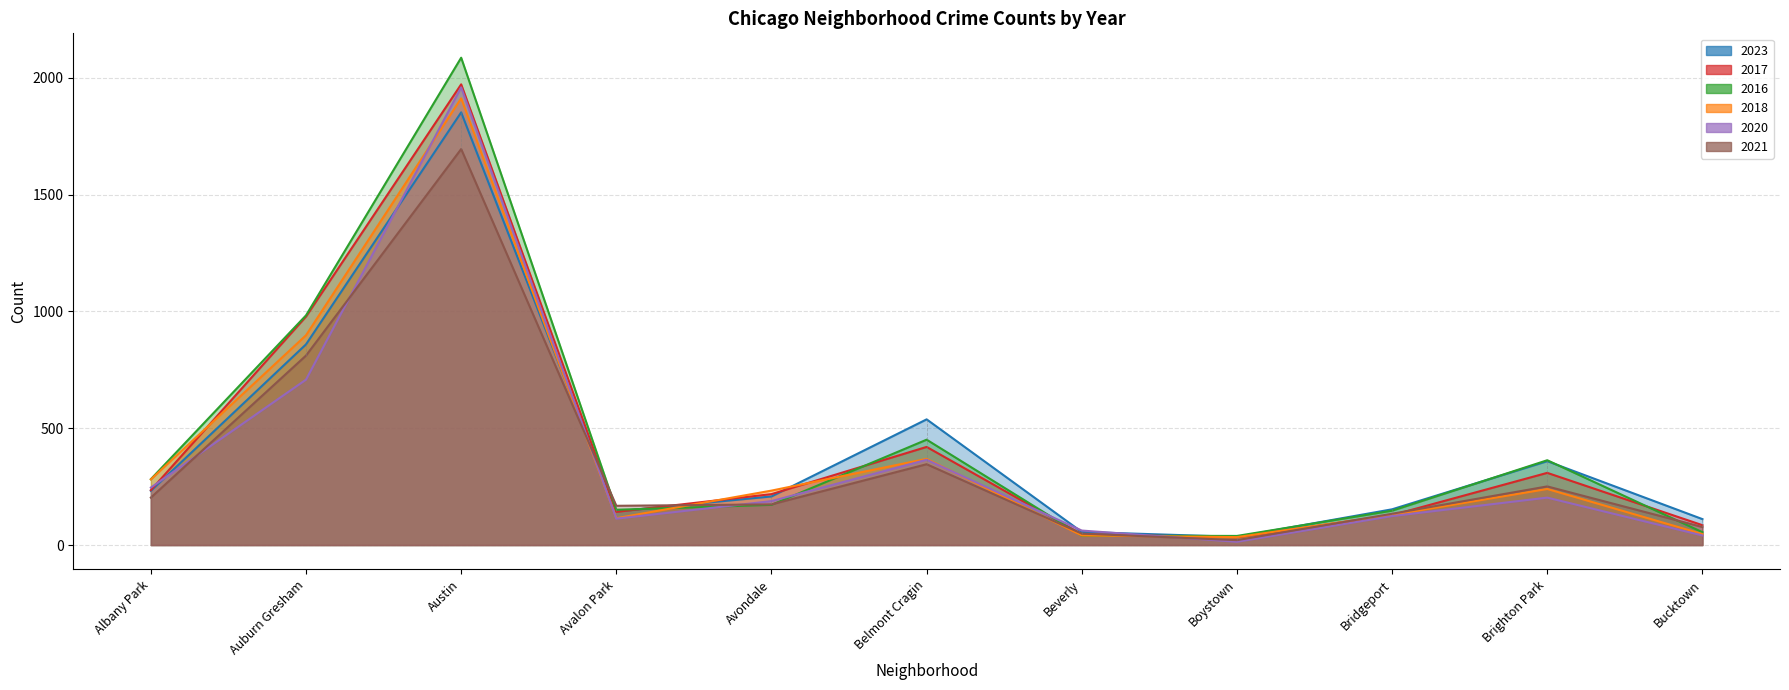

True or false: 2023 has more than 1 points higher than both neighbors.

True